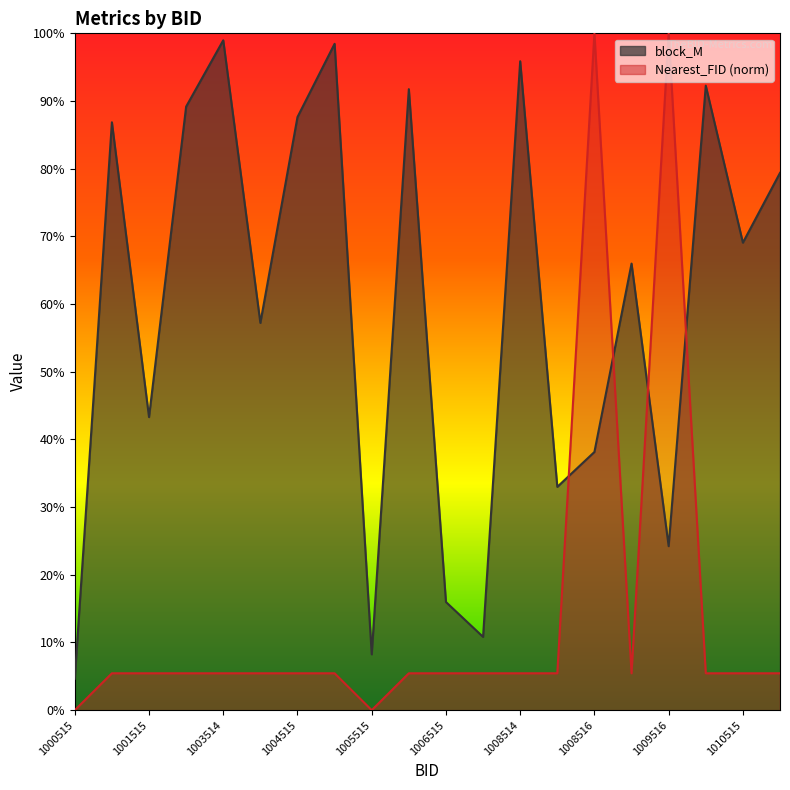

What is the value of the block_M point at the 11th from the left?

0.2